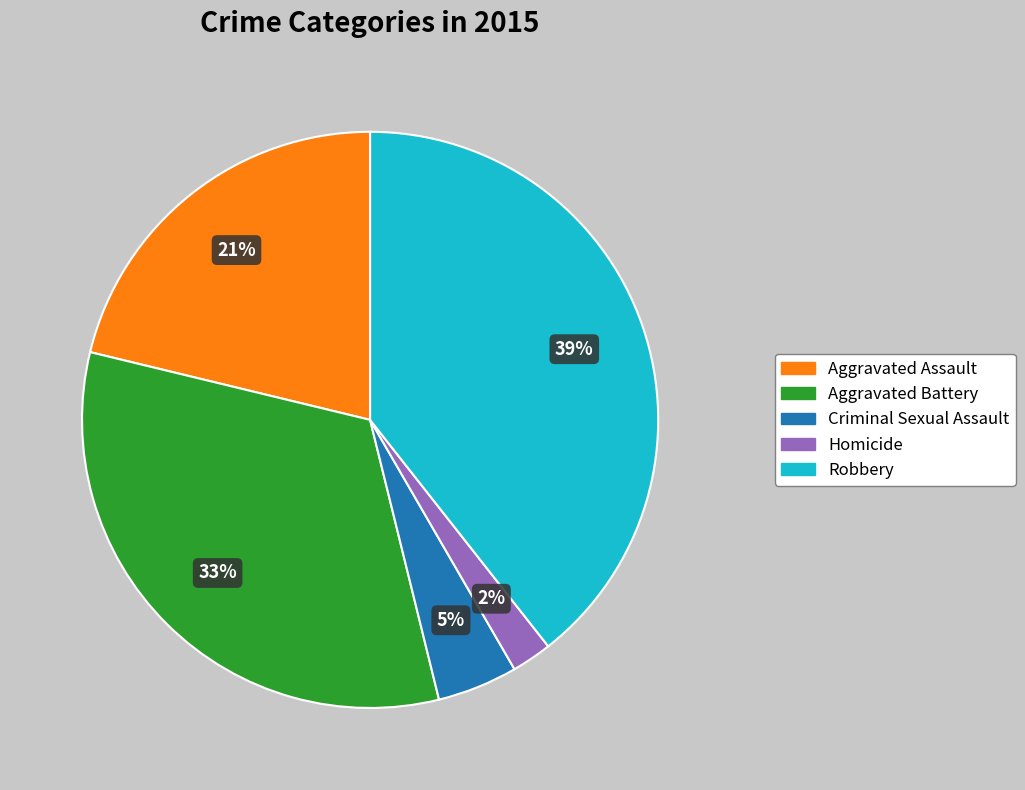

Is it true that Aggravated Assault is 35% of the pie?

False